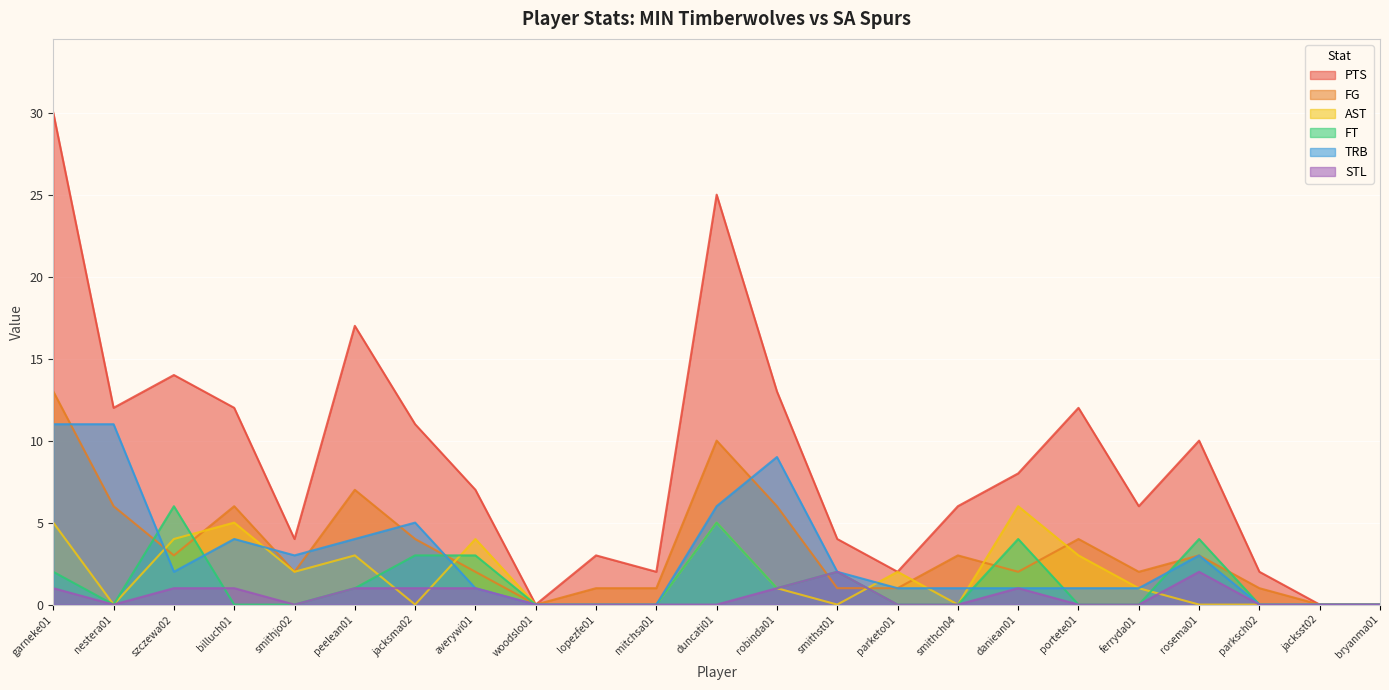

What is the value of the AST point at the 15th from the left?

2